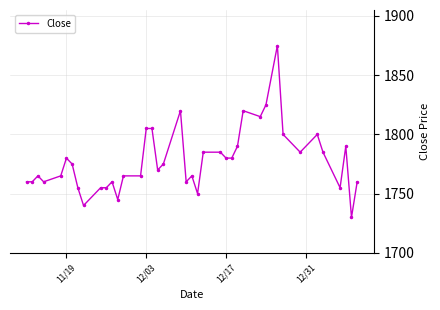

True or false: there are more than 2 points higher than both neighbors.

True